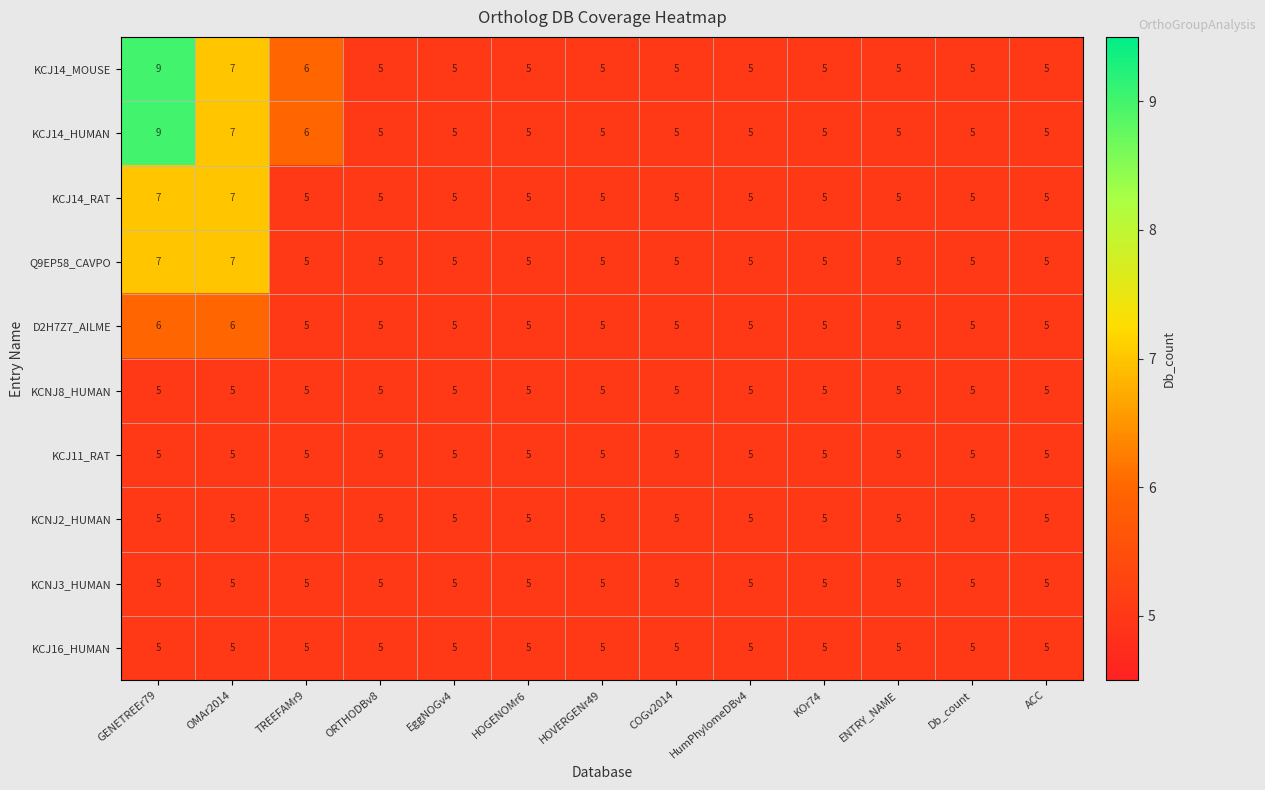

Is it true that KCJ14_RAT equals 7 at ACC?

False